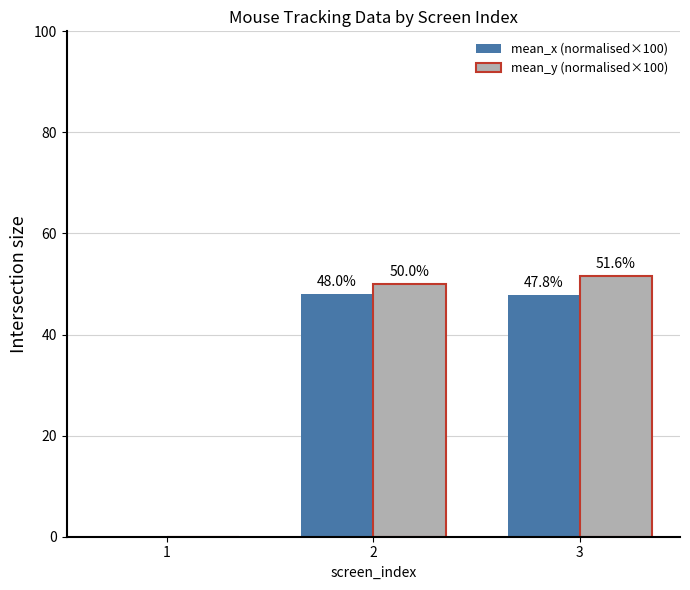

At which category is the sum across all series the highest?

3